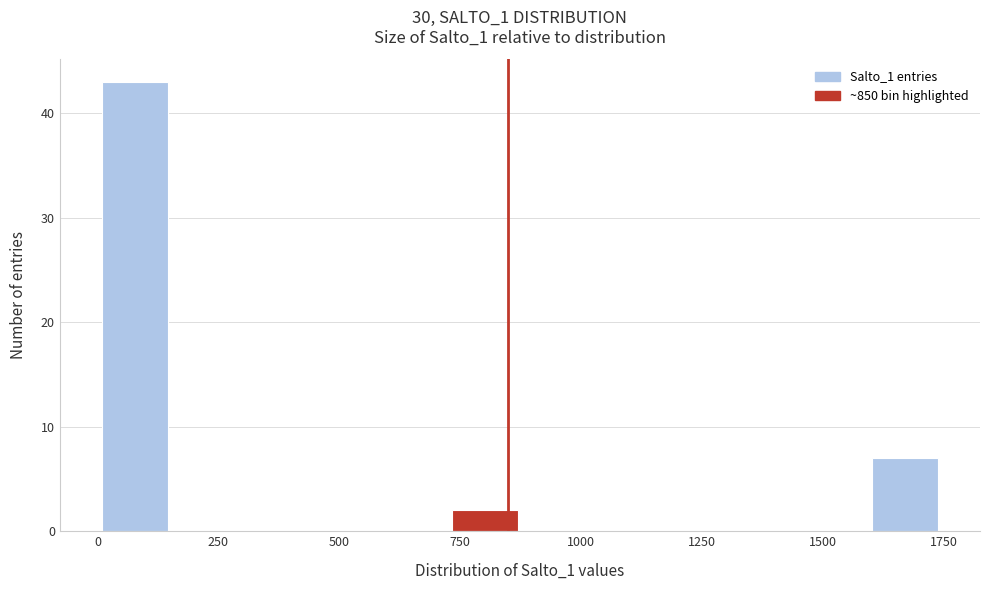

Around what value on the x-axis is the tallest bar? Give the approximate position of its centre, as read against the axis.

100